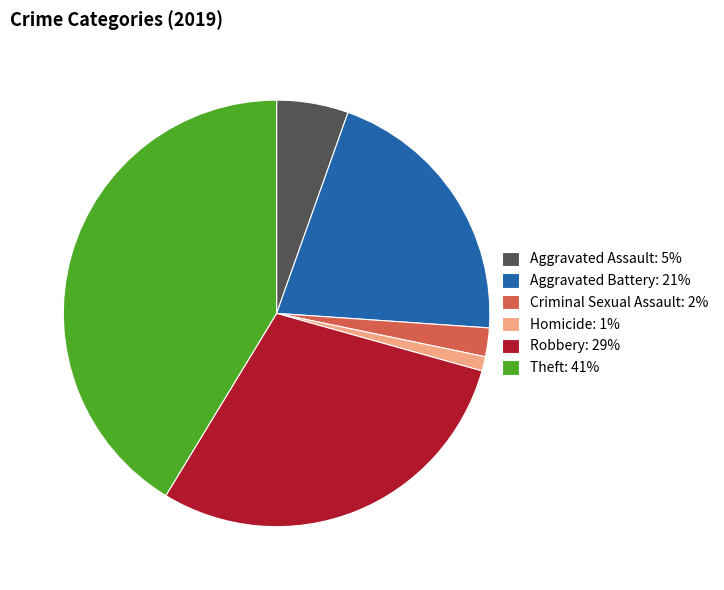

Is Aggravated Battery the majority of the pie?

No